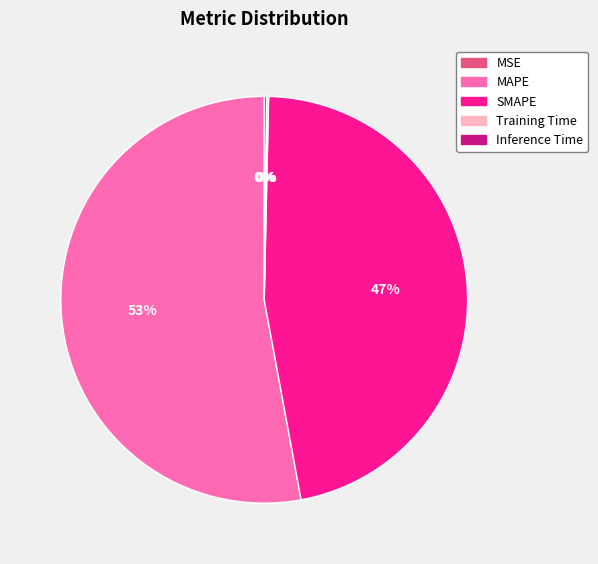

What is the largest slice in the pie chart?

MAPE